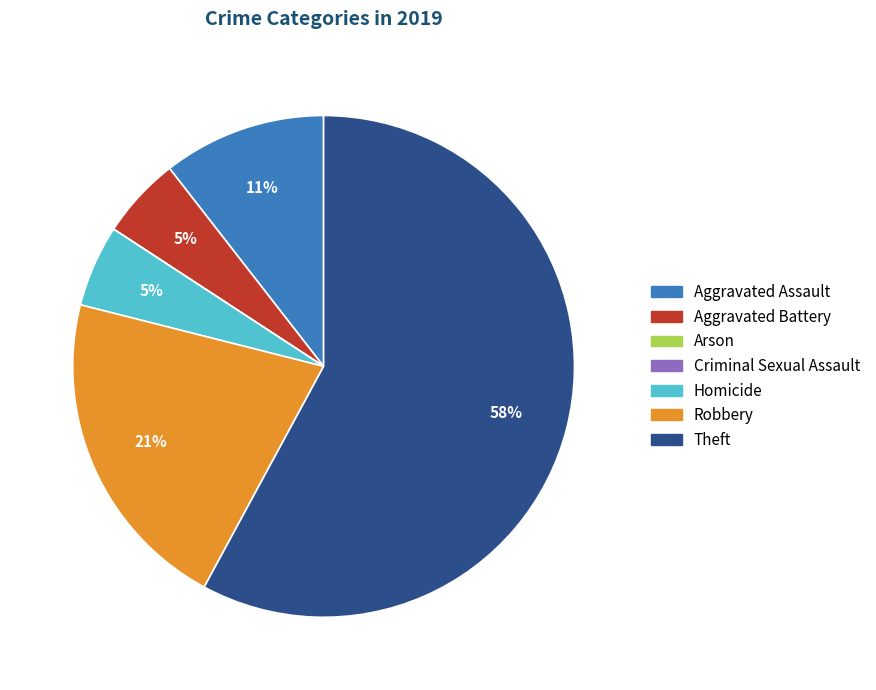

Is there a majority slice in this chart?

Yes